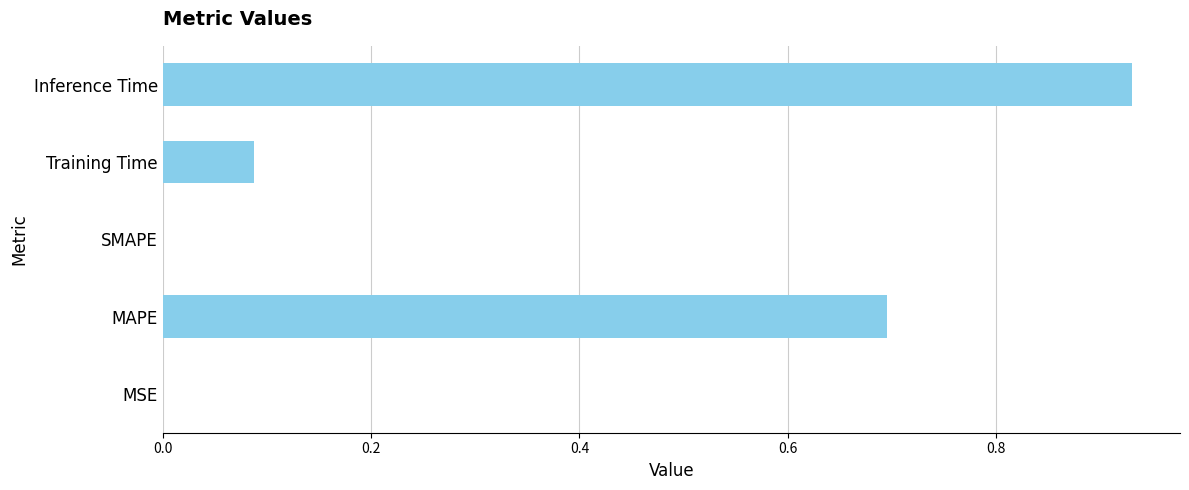

What is the sum of all values?

1.7